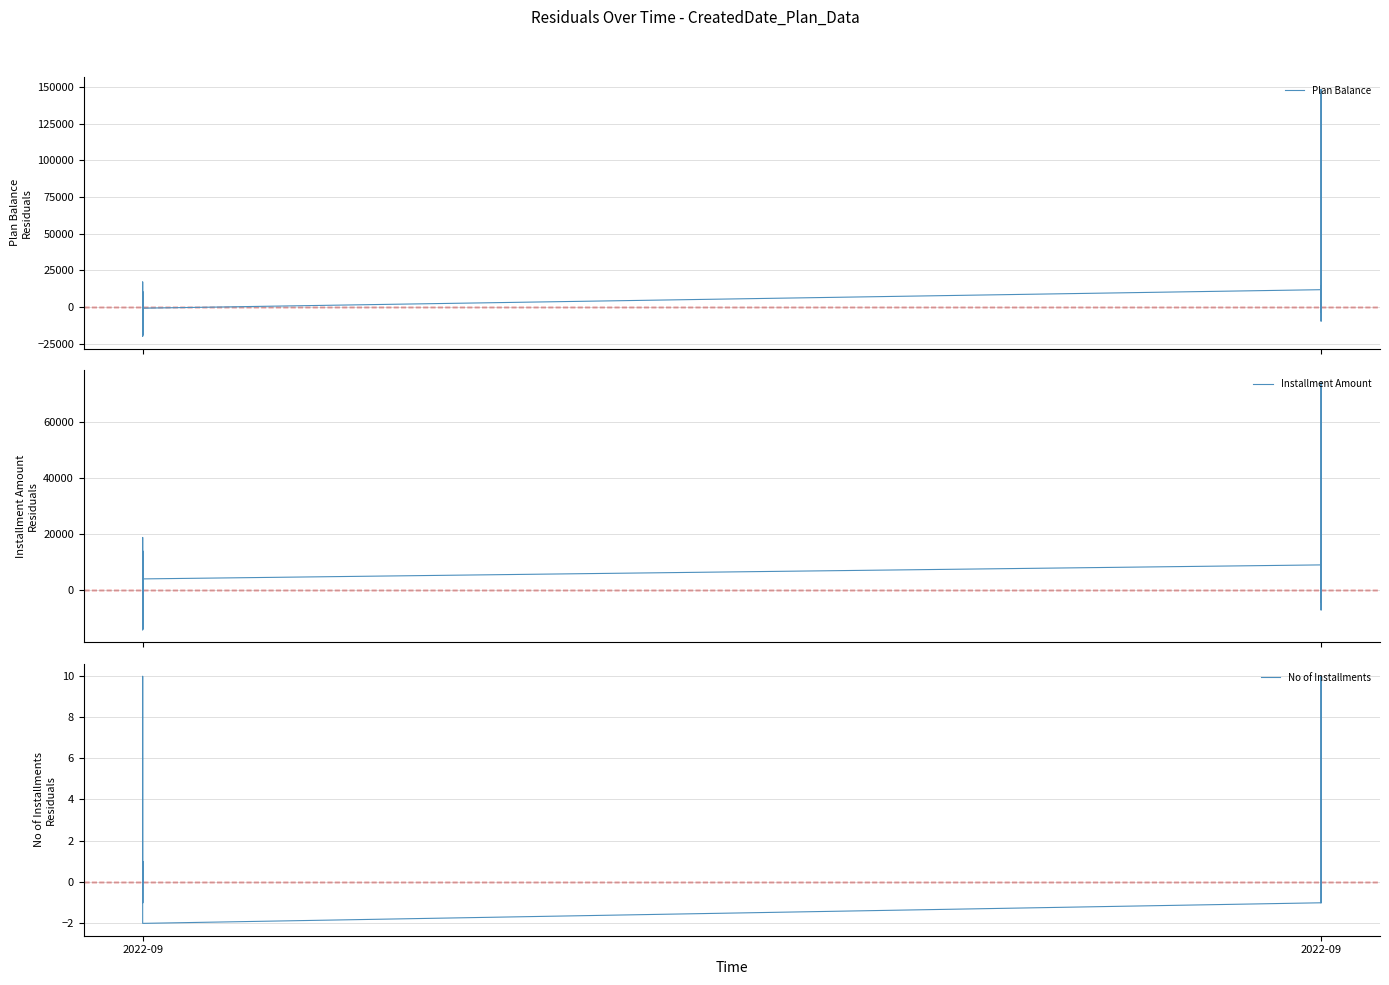

Reading right to left, list all the values displayed in this chart.

Plan Balance: 2403.9	-9685.9	148489.3	-3445.4	11624.1	14452.8	11781.1	-861.8	-2177.8	-12449.3	-765.4	2301.0	-19116.4	-14666.9	-8732.1	-765.4	2301.0	-19116.4	-14666.9	-8732.1	-10086.9	-2945.0	3177.5	10403.8	-782.1	17055.3	-6961.1	10336.4	-6295.4	9424.5	-6321.6	-16603.4	-19587.6	2980.4	-757.4	-14179.0	-17612.4	-2385.2	-6937.7	-20094.4
Installment Amount: -2247.1	-7297.1	73802.9	-4597.1	5802.9	13802.9	8802.9	3802.9	1802.9	-7197.1	802.9	3602.9	-14097.1	-11197.1	-6397.1	802.9	3602.9	-14097.1	-11197.1	-6397.1	-4197.1	1802.9	6602.9	13802.9	3002.9	18602.8	-597.1	12602.9	602.9	13402.9	-2397.1	-9697.1	-13361.1	-13897.1	-1697.1	-13297.1	-14397.1	-8697.1	-6197.1	-13897.1
No of Installments: -1.0	-1.0	-1.0	-0.0	-0.0	10.0	-1.0	-2.0	-2.0	-2.0	-2.0	-2.0	-2.0	-2.0	-2.0	-2.0	-2.0	-2.0	-2.0	-2.0	-0.0	1.0	-0.0	1.0	-0.0	-0.0	-0.0	1.0	-1.0	1.0	-0.0	-0.0	10.0	8.0	1.0	-0.0	1.0	-0.0	-1.0	-1.0